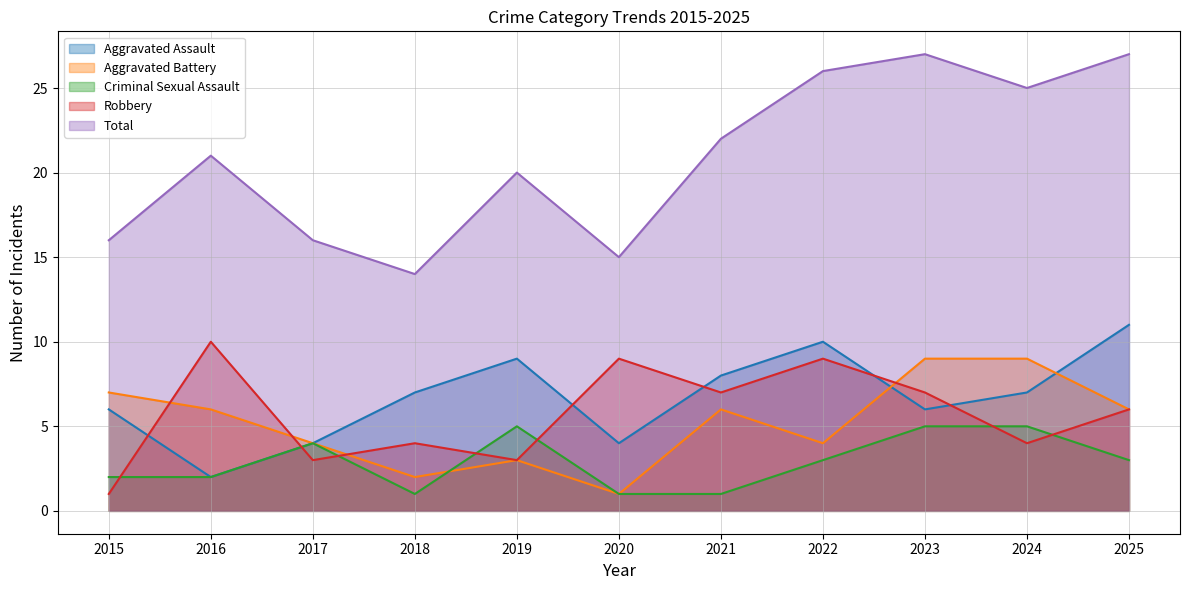

True or false: Criminal Sexual Assault and Total intersect in this chart.

False